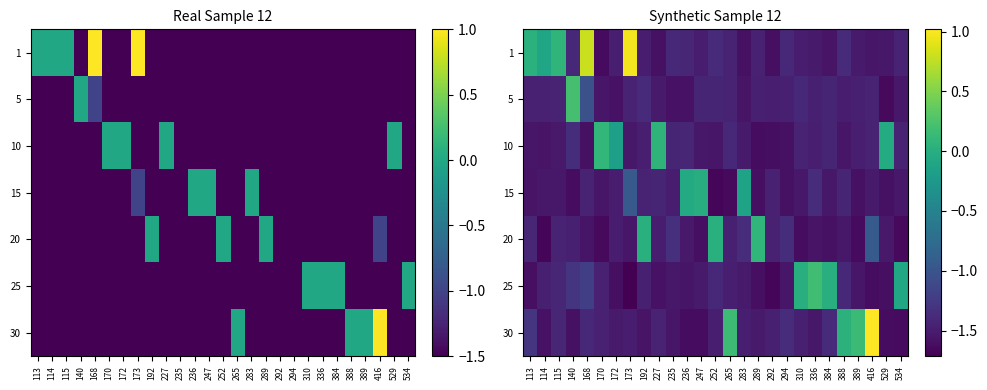

At which label does 30 reach its minimum?

534